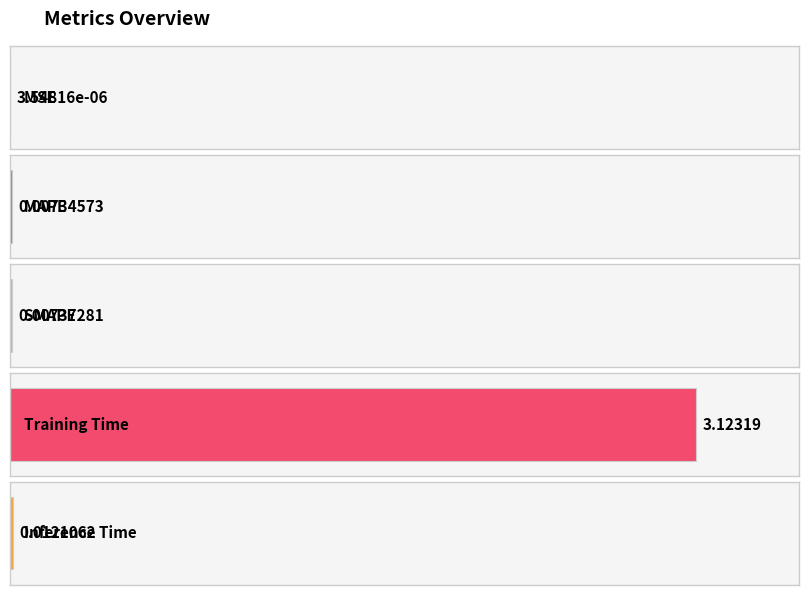

Between MSE and MAPE, which is larger?

MAPE